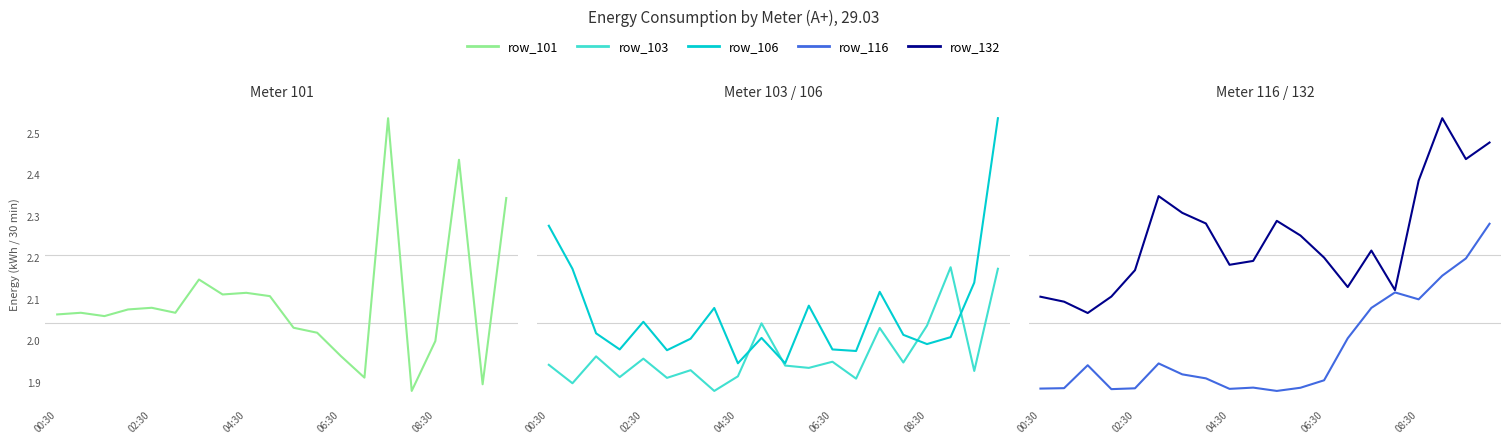

In row_132, how many points are higher than both neighbors (excluding endpoints)?

4